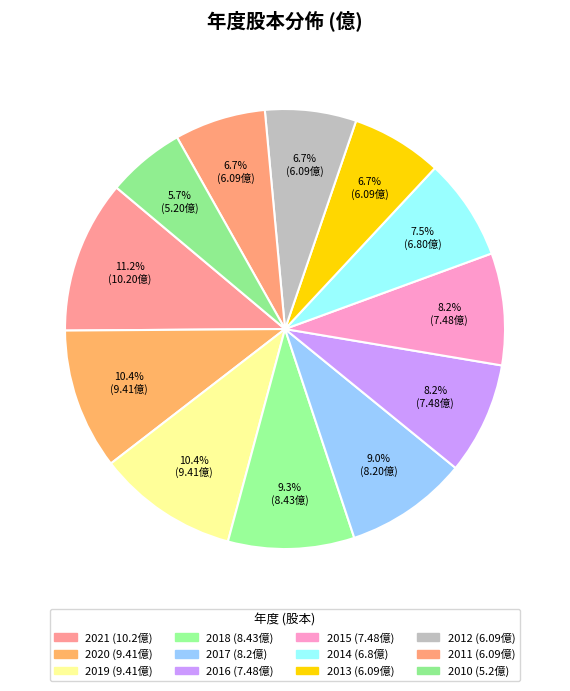

How many segments does this pie chart have?

12